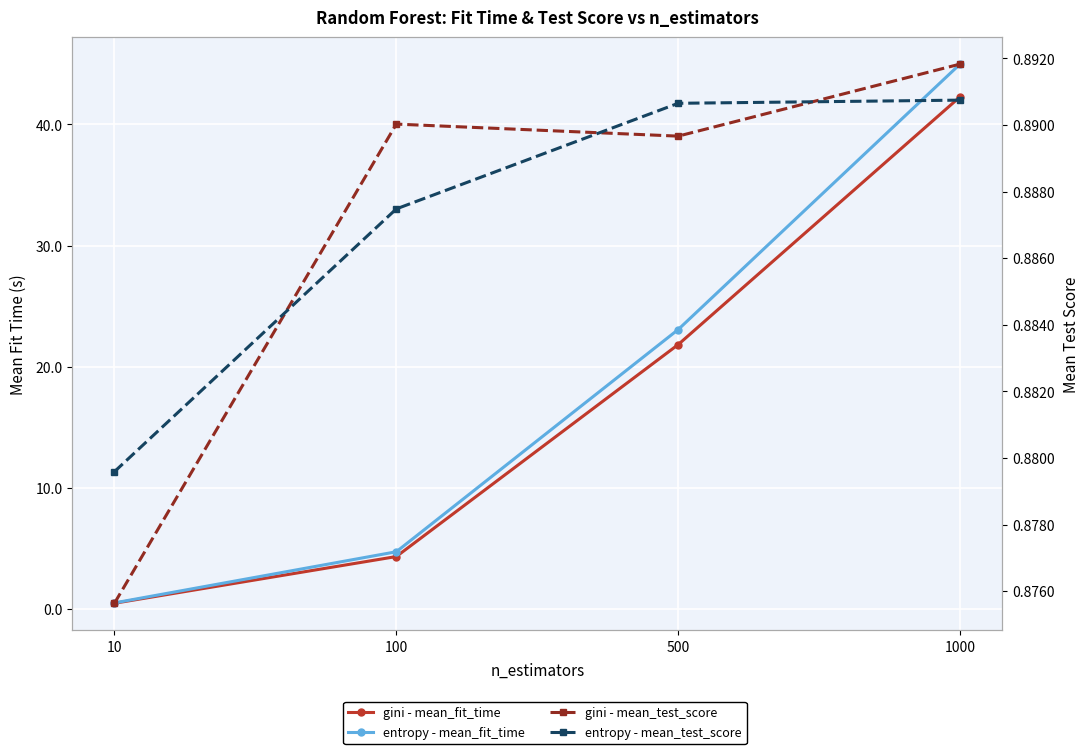

Is it true that entropy - mean_fit_time equals 23.1 at 500?

True